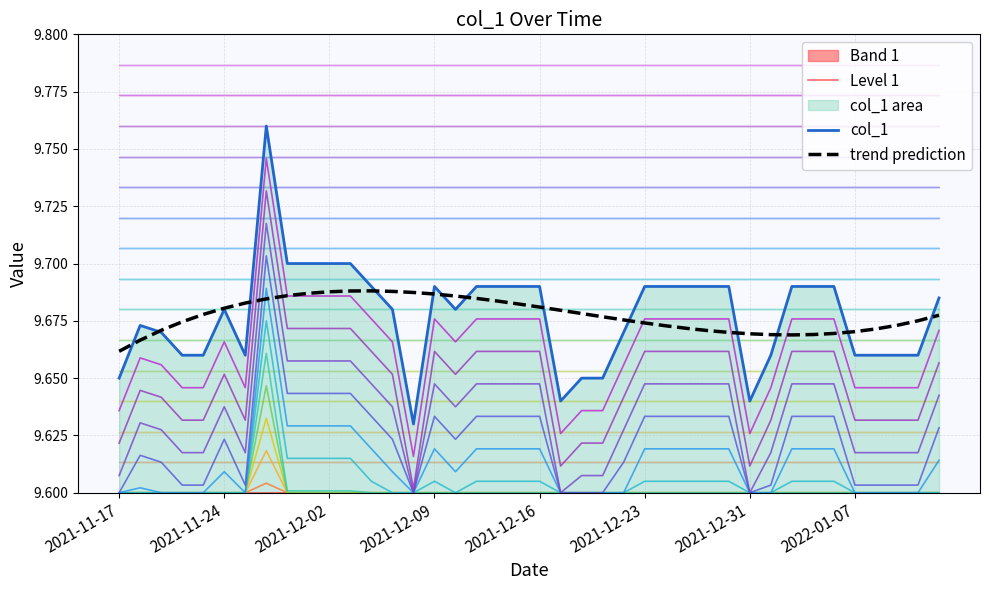

Which series has the largest total across all categories?

col_1